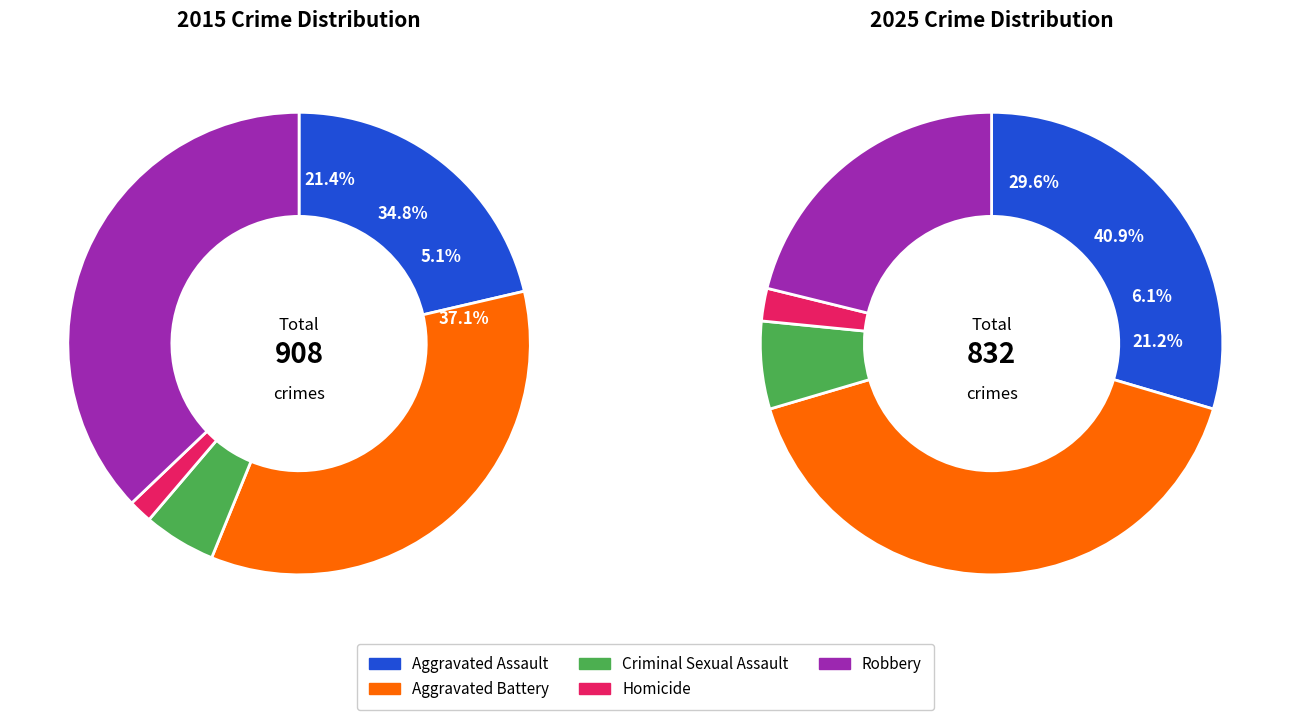

To the nearest percent, what percentage of the pie is Aggravated Battery?

41%